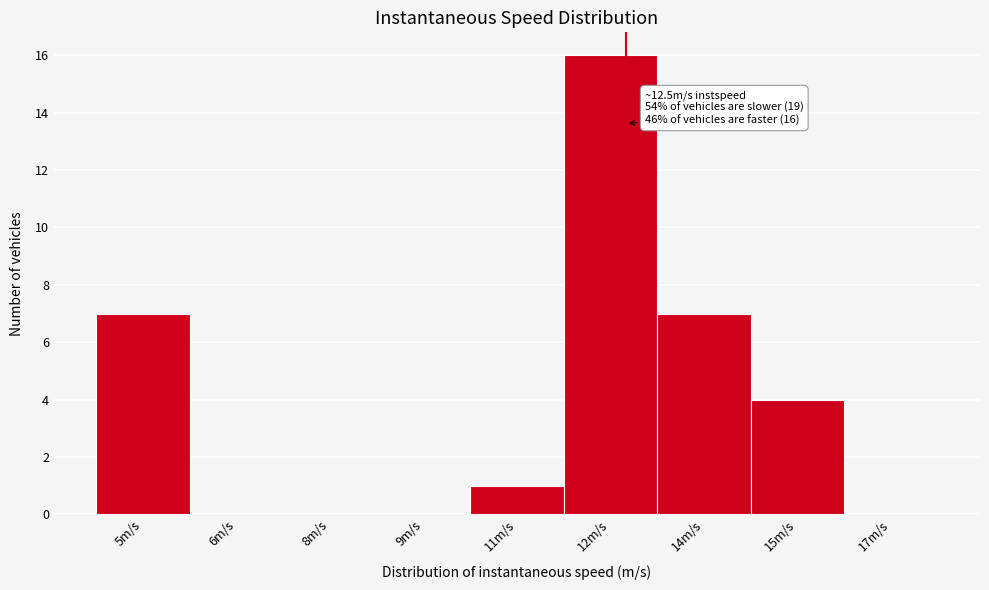

Reading right to left, transcribe all the data shown in this chart.

17m/s=0	15m/s=4	14m/s=7	12m/s=16	11m/s=1	9m/s=0	8m/s=0	6m/s=0	5m/s=7